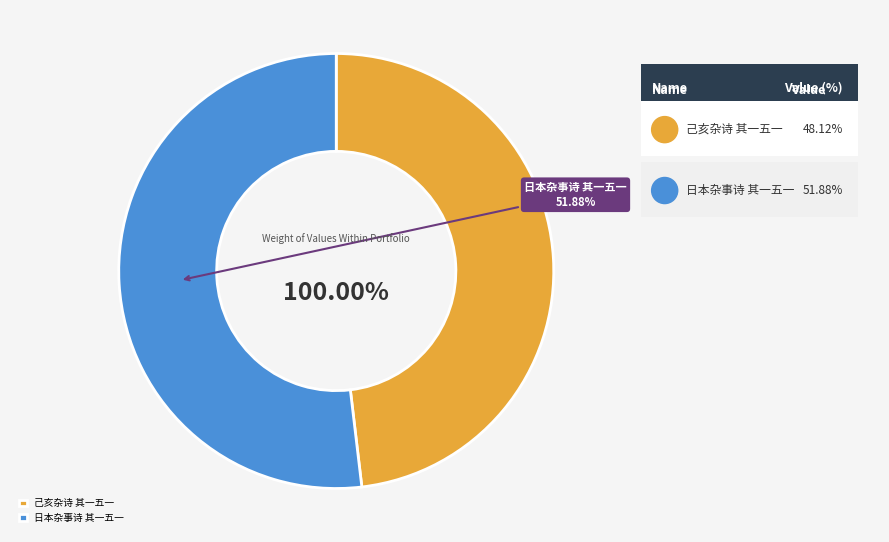

The 日本杂事诗 其一五一 slice represents 52% of the pie. True or false?

True